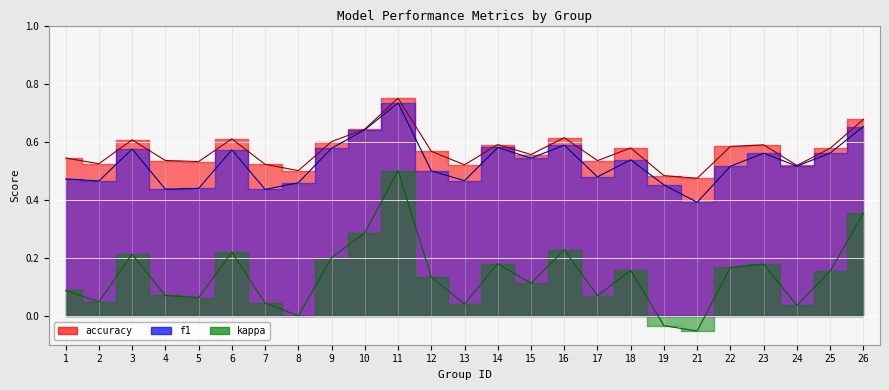

Where is the first local minimum for f1?

2